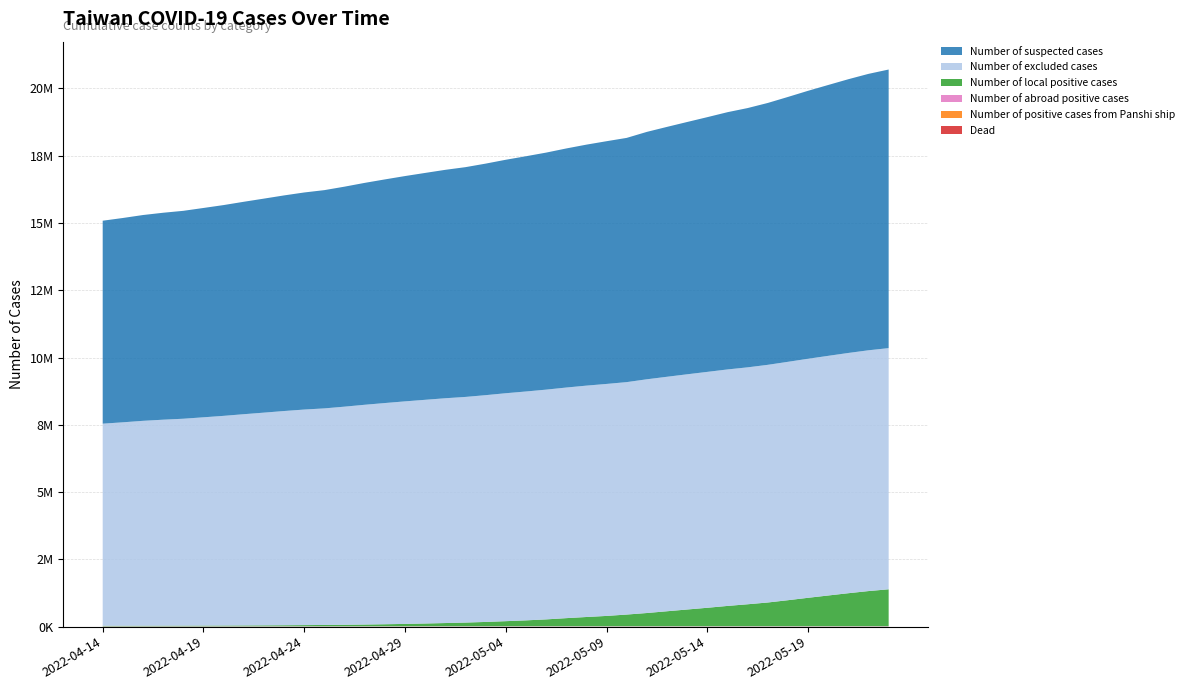

Reading left to right, list all the values displayed in this chart.

Dead: 854	854	854	854	854	856	856	856	856	856	856	856	856	858	860	862	865	868	871	876	881	886	896	907	919	931	943	951	968	1009	1049	1068	1097	1135	1176	1235	1284	1343	1396	1436
Number of abroad positive cases: 9374	9448	9600	9695	9785	9889	9985	10076	10187	10267	10349	10462	10521	10618	10783	11120	11236	11386	11443	11481	11548	11611	11656	11811	11872	11914	11963	11991	12052	12092	12169	12206	12263	12301	12345	12392	12432	12484	12523	12559
Number of positive cases from Panshi ship: 36	36	36	36	36	36	36	36	36	36	36	36	36	36	36	36	36	36	36	36	36	36	36	36	36	36	36	36	36	36	36	36	36	36	36	36	36	36	36	36
Number of local positive cases: 21146	22355	23551	24758	26144	27767	30147	33113	36859	40977	46065	51170	57447	66266	77609	89579	104593	121515	139311	162407	190816	220737	256859	303118	345345	385536	436306	493410	558764	623724	687601	756283	817940	883704	968742	1058115	1143805	1228359	1307794	1374027
Number of excluded cases: 7510160	7559513	7613265	7654241	7688405	7739719	7791199	7849302	7903776	7959488	8009048	8047085	8105057	8166125	8218899	8268779	8311873	8352658	8383732	8426123	8469484	8503984	8536695	8568101	8596952	8619519	8636383	8684461	8712480	8739409	8765184	8786521	8803188	8830935	8857374	8881632	8904378	8926804	8946704	8960960
Number of suspected cases: 7541156	7591631	7646789	7689094	7724748	7777985	7831697	7892915	7951954	8011272	8065698	8109514	8174134	8244479	8309027	8371328	8429657	8486964	8537162	8602849	8674722	8740450	8806655	8882852	8953831	9018466	9074309	9191841	9284358	9374088	9464171	9558371	9633462	9729489	9841113	9956206	10063654	10171178	10270540	10351305